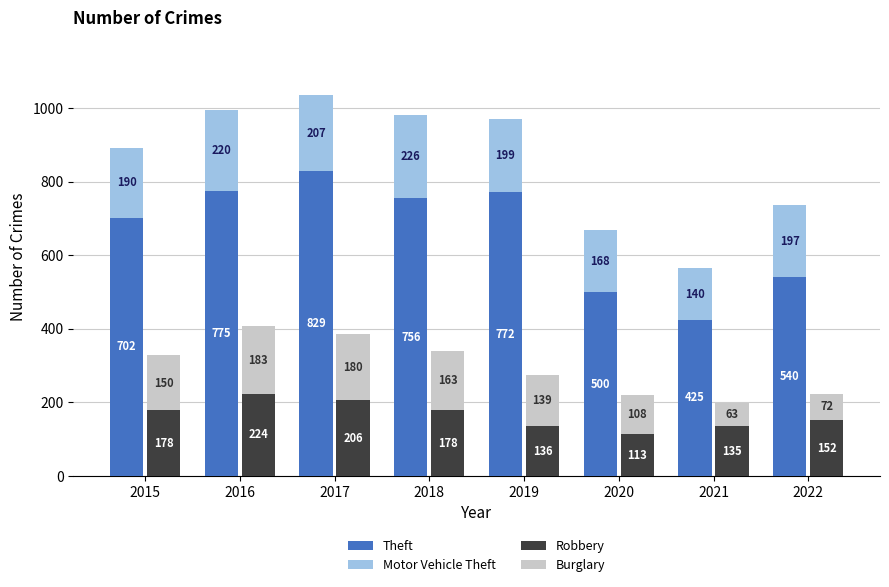

Between 2018 and 2021, which series saw the biggest shift?

Theft